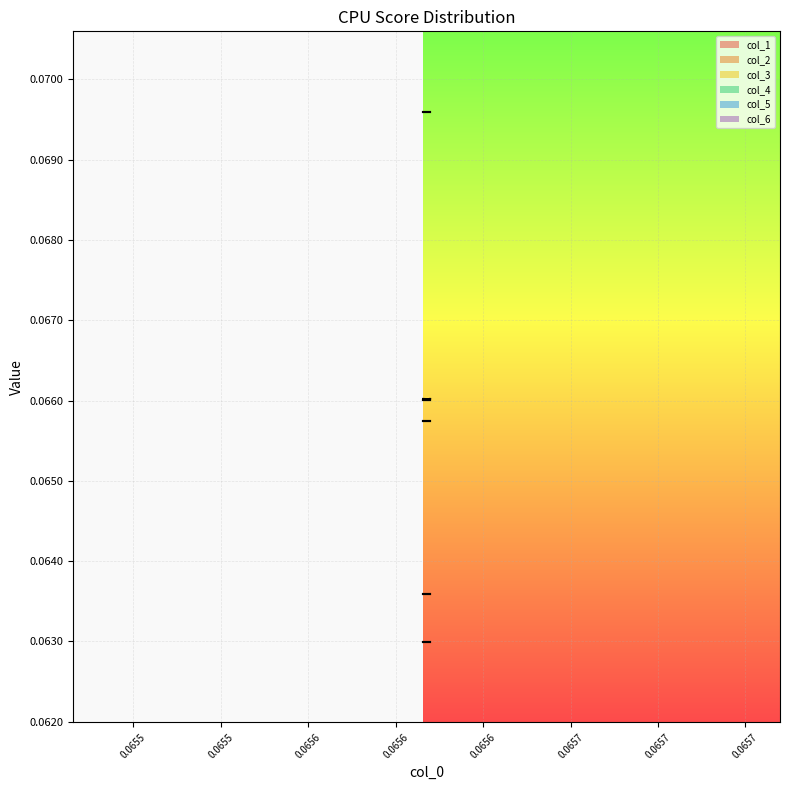

True or false: col_5 and col_3 cross at least once.

False